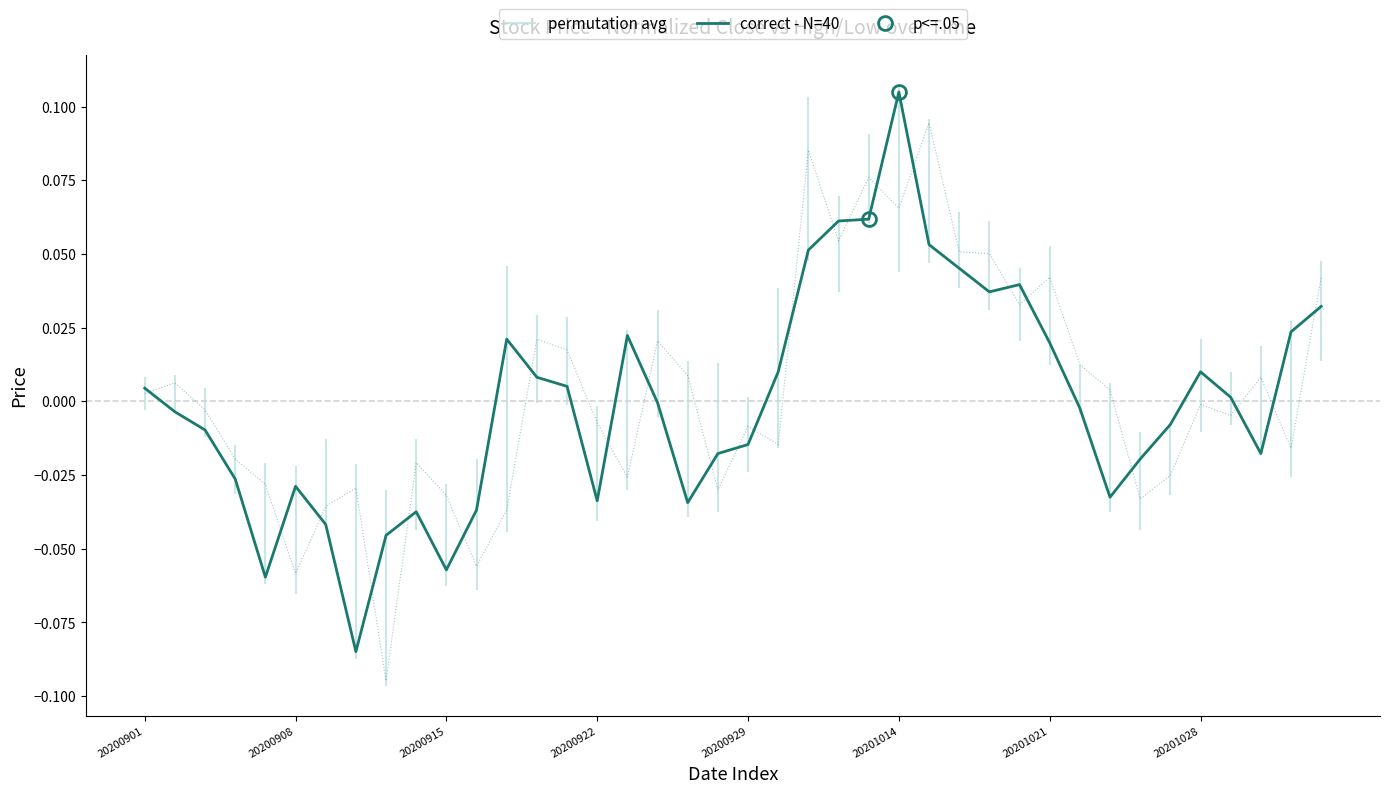

What is the greatest value displayed?

0.1